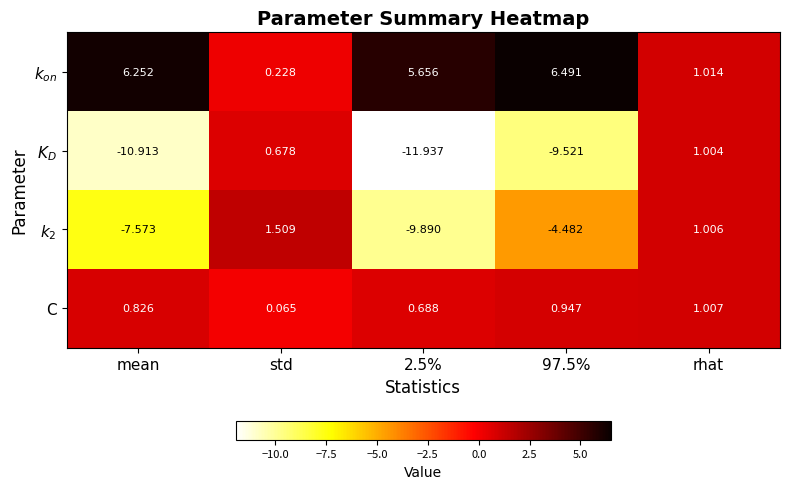

At which category is the sum across all series the highest?

rhat